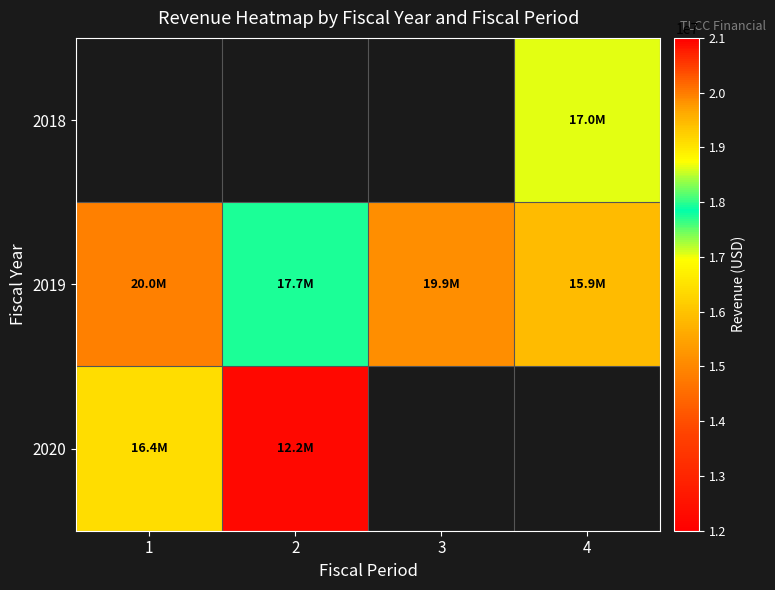

Which series has the largest total across all categories?

2019